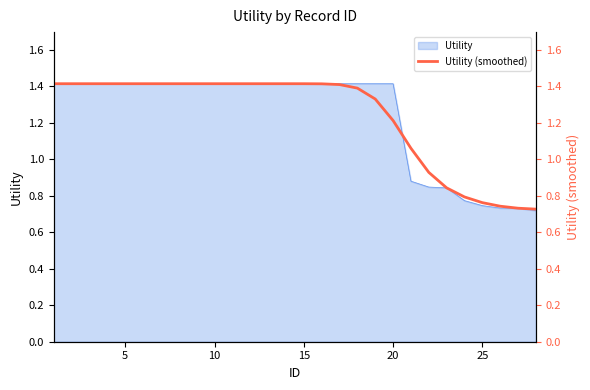

Does the chart display data point markers on the line(s)?

No